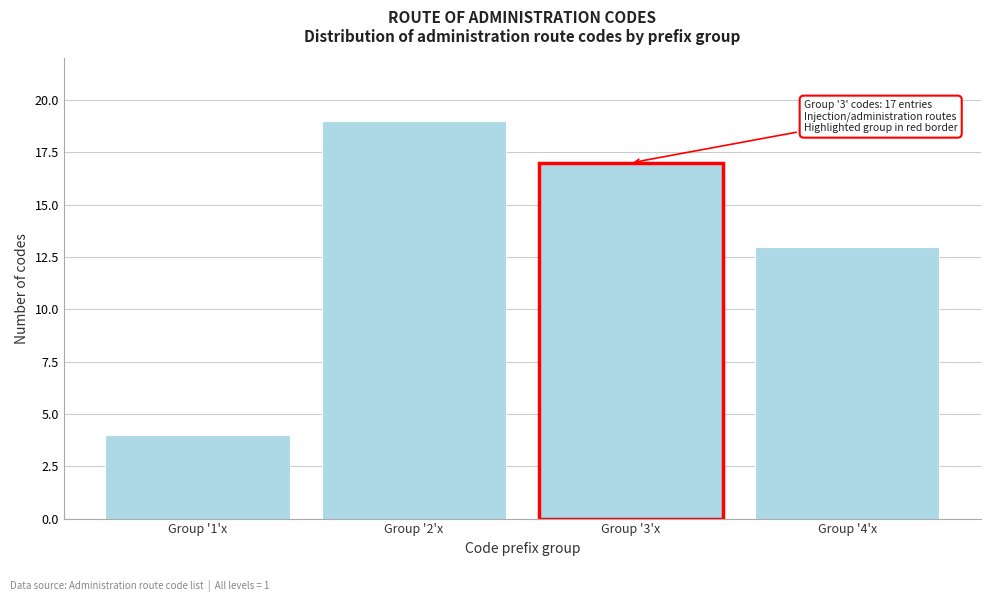

Reading left to right, list all the values displayed in this chart.

Group '1'x=4	Group '2'x=19	Group '3'x=17	Group '4'x=13